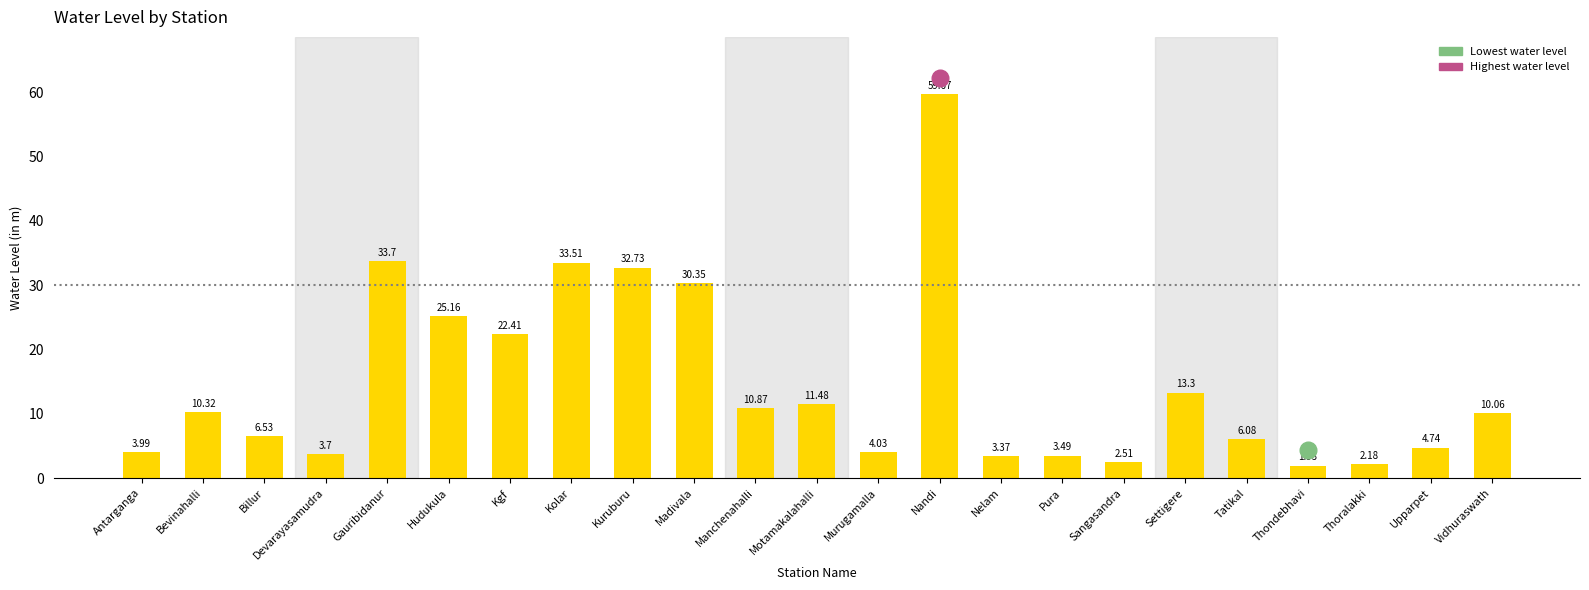

The chart shows a value of 10.3 at Bevinahalli. True or false?

True